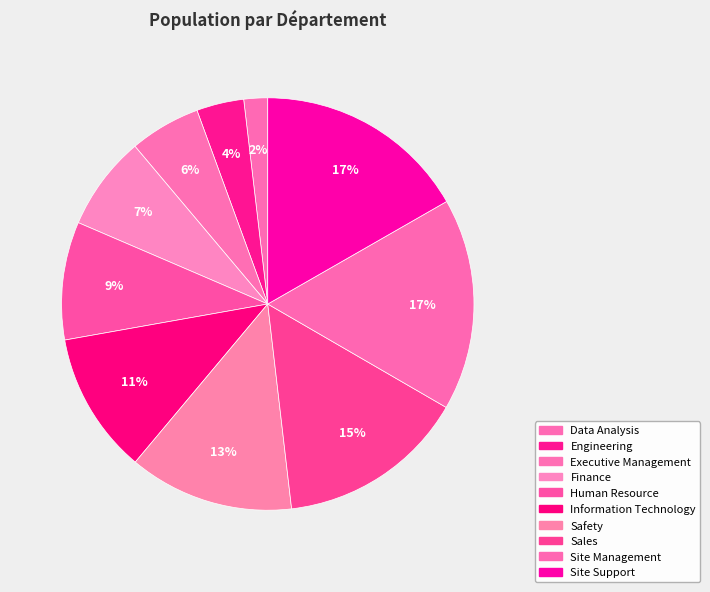

To the nearest percent, what portion does Engineering represent?

4%